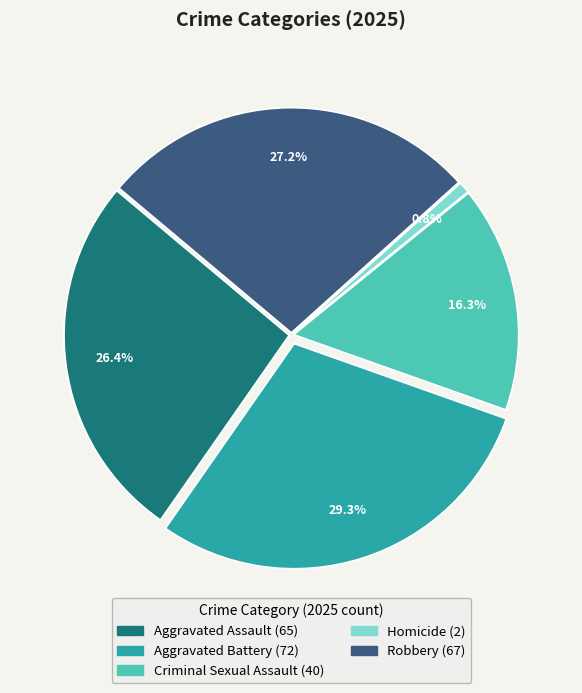

Rank the categories by value from highest to lowest.

Aggravated Battery, Robbery, Aggravated Assault, Criminal Sexual Assault, Homicide